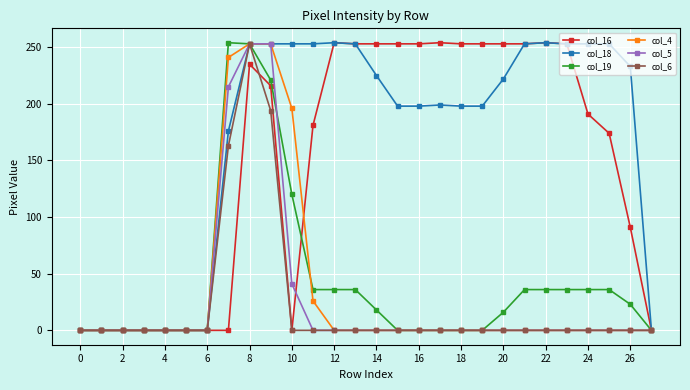

Which series has the largest total across all categories?

col_18